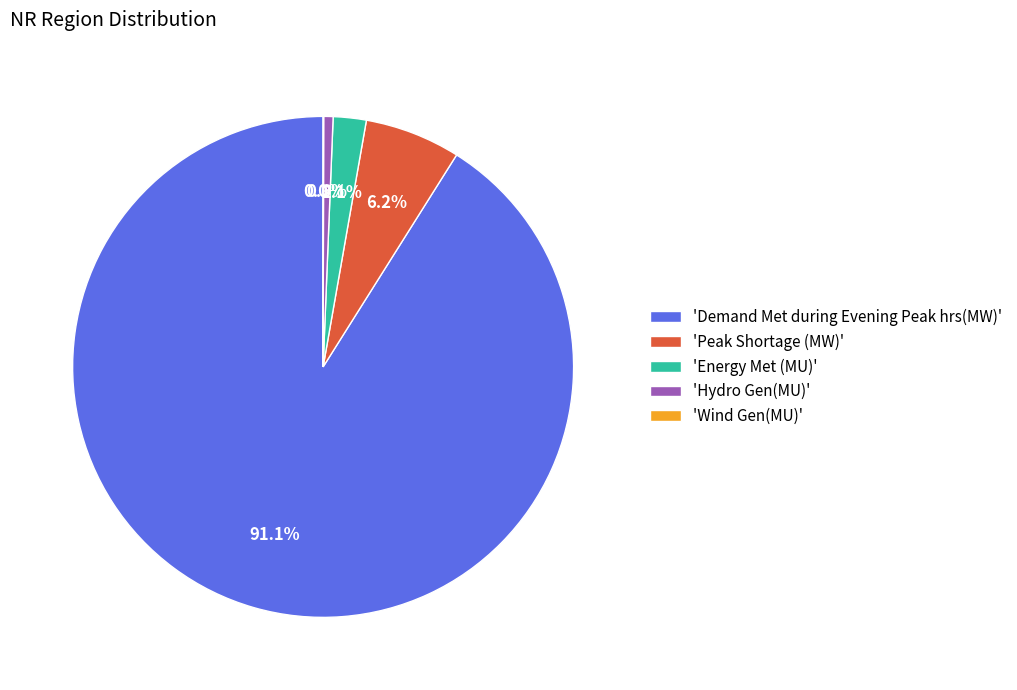

What percentage is NOT represented by 'Hydro Gen(MU)'?

99.4%